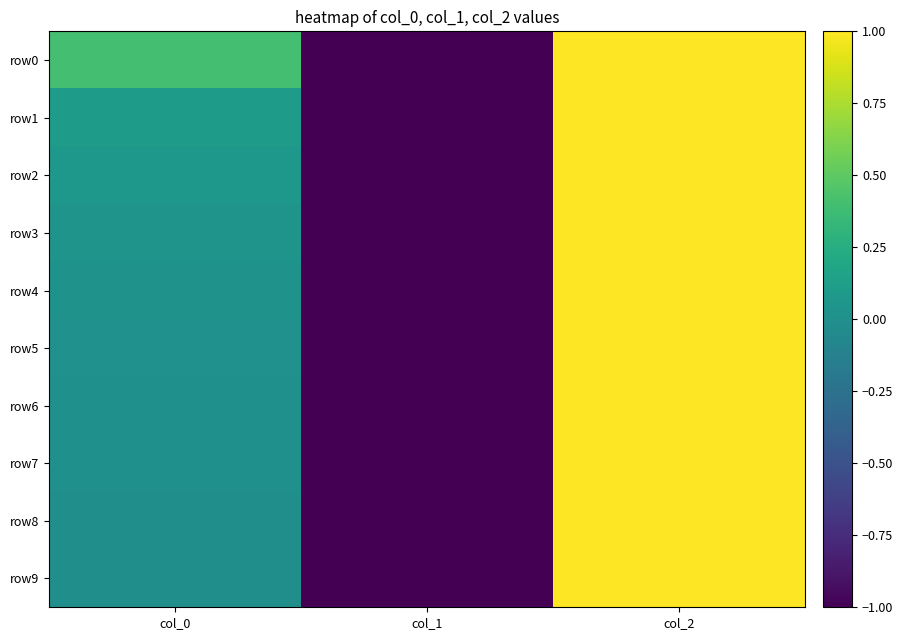

What is the total value across all series at col_0?

0.6